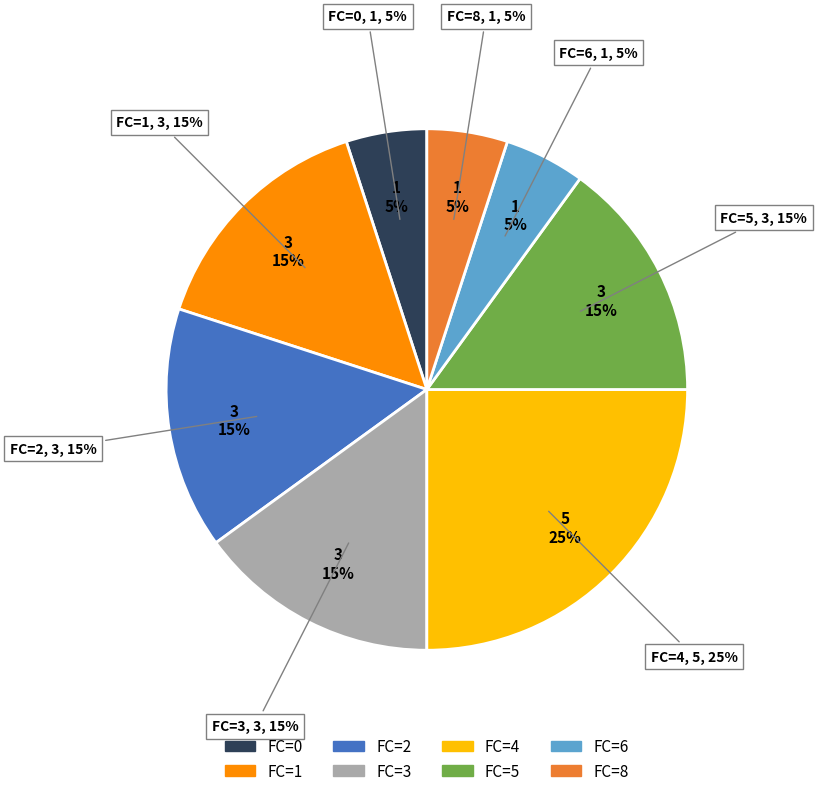

Which category has the biggest portion of the pie?

4